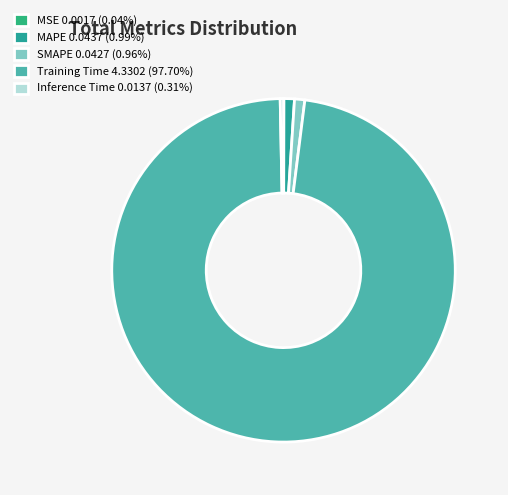

Is there any slice that represents more than half of the pie?

Yes